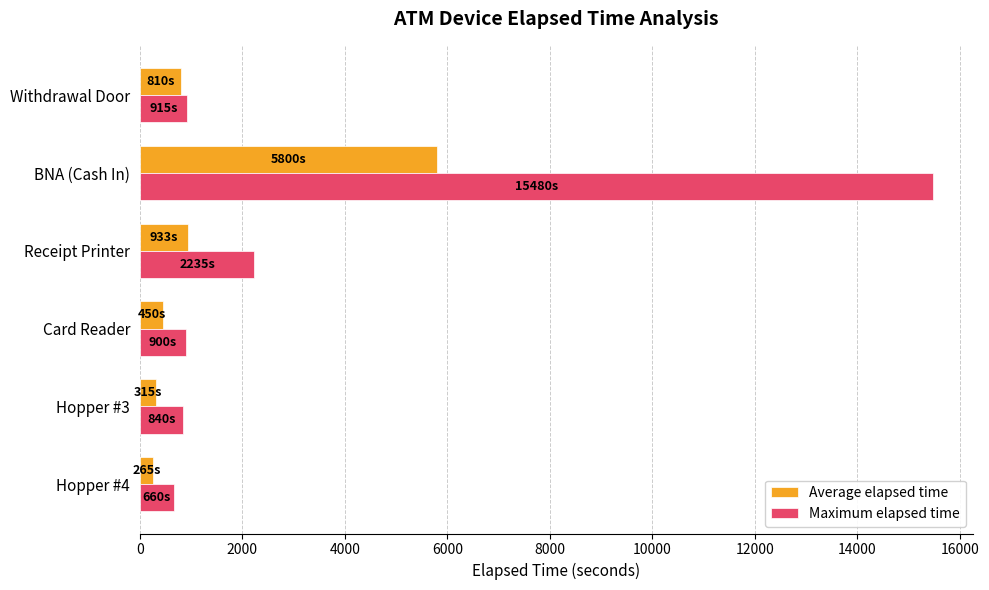

The Maximum elapsed time series shows 3164 at BNA (Cash In). True or false?

False